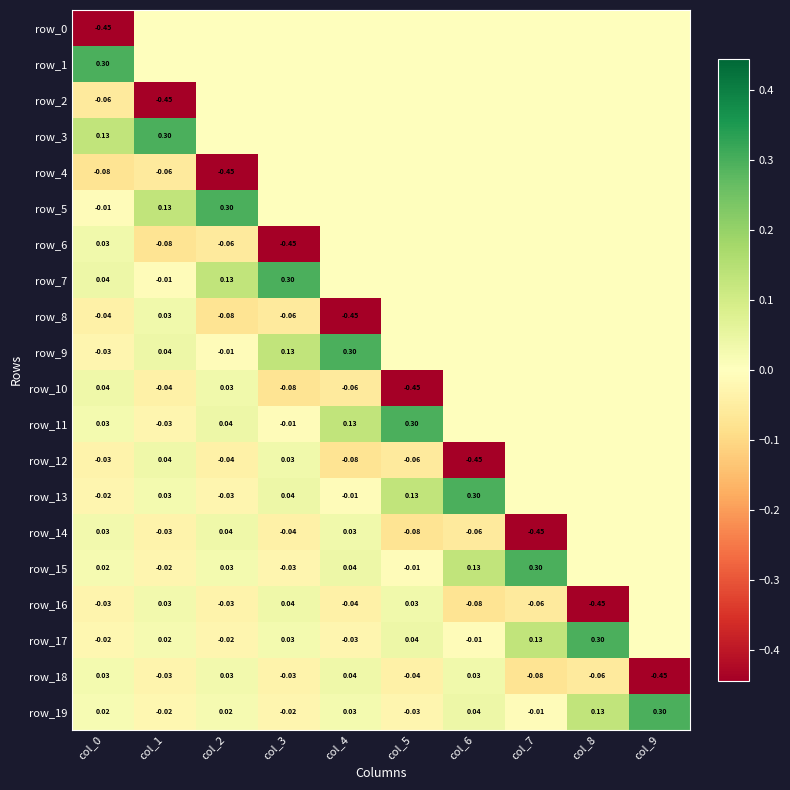

Reading right to left, transcribe all the data shown in this chart.

row_0: col_9=0.0	col_8=0.0	col_7=0.0	col_6=0.0	col_5=0.0	col_4=0.0	col_3=0.0	col_2=0.0	col_1=0.0	col_0=-0.4
row_1: col_9=0.0	col_8=0.0	col_7=0.0	col_6=0.0	col_5=0.0	col_4=0.0	col_3=0.0	col_2=0.0	col_1=0.0	col_0=0.3
row_2: col_9=0.0	col_8=0.0	col_7=0.0	col_6=0.0	col_5=0.0	col_4=0.0	col_3=0.0	col_2=0.0	col_1=-0.4	col_0=-0.1
row_3: col_9=0.0	col_8=0.0	col_7=0.0	col_6=0.0	col_5=0.0	col_4=0.0	col_3=0.0	col_2=0.0	col_1=0.3	col_0=0.1
row_4: col_9=0.0	col_8=0.0	col_7=0.0	col_6=0.0	col_5=0.0	col_4=0.0	col_3=0.0	col_2=-0.4	col_1=-0.1	col_0=-0.1
row_5: col_9=0.0	col_8=0.0	col_7=0.0	col_6=0.0	col_5=0.0	col_4=0.0	col_3=0.0	col_2=0.3	col_1=0.1	col_0=-0.0
row_6: col_9=0.0	col_8=0.0	col_7=0.0	col_6=0.0	col_5=0.0	col_4=0.0	col_3=-0.4	col_2=-0.1	col_1=-0.1	col_0=0.0
row_7: col_9=0.0	col_8=0.0	col_7=0.0	col_6=0.0	col_5=0.0	col_4=0.0	col_3=0.3	col_2=0.1	col_1=-0.0	col_0=0.0
row_8: col_9=0.0	col_8=0.0	col_7=0.0	col_6=0.0	col_5=0.0	col_4=-0.4	col_3=-0.1	col_2=-0.1	col_1=0.0	col_0=-0.0
row_9: col_9=0.0	col_8=0.0	col_7=0.0	col_6=0.0	col_5=0.0	col_4=0.3	col_3=0.1	col_2=-0.0	col_1=0.0	col_0=-0.0
row_10: col_9=0.0	col_8=0.0	col_7=0.0	col_6=0.0	col_5=-0.4	col_4=-0.1	col_3=-0.1	col_2=0.0	col_1=-0.0	col_0=0.0
row_11: col_9=0.0	col_8=0.0	col_7=0.0	col_6=0.0	col_5=0.3	col_4=0.1	col_3=-0.0	col_2=0.0	col_1=-0.0	col_0=0.0
row_12: col_9=0.0	col_8=0.0	col_7=0.0	col_6=-0.4	col_5=-0.1	col_4=-0.1	col_3=0.0	col_2=-0.0	col_1=0.0	col_0=-0.0
row_13: col_9=0.0	col_8=0.0	col_7=0.0	col_6=0.3	col_5=0.1	col_4=-0.0	col_3=0.0	col_2=-0.0	col_1=0.0	col_0=-0.0
row_14: col_9=0.0	col_8=0.0	col_7=-0.4	col_6=-0.1	col_5=-0.1	col_4=0.0	col_3=-0.0	col_2=0.0	col_1=-0.0	col_0=0.0
row_15: col_9=0.0	col_8=0.0	col_7=0.3	col_6=0.1	col_5=-0.0	col_4=0.0	col_3=-0.0	col_2=0.0	col_1=-0.0	col_0=0.0
row_16: col_9=0.0	col_8=-0.4	col_7=-0.1	col_6=-0.1	col_5=0.0	col_4=-0.0	col_3=0.0	col_2=-0.0	col_1=0.0	col_0=-0.0
row_17: col_9=0.0	col_8=0.3	col_7=0.1	col_6=-0.0	col_5=0.0	col_4=-0.0	col_3=0.0	col_2=-0.0	col_1=0.0	col_0=-0.0
row_18: col_9=-0.4	col_8=-0.1	col_7=-0.1	col_6=0.0	col_5=-0.0	col_4=0.0	col_3=-0.0	col_2=0.0	col_1=-0.0	col_0=0.0
row_19: col_9=0.3	col_8=0.1	col_7=-0.0	col_6=0.0	col_5=-0.0	col_4=0.0	col_3=-0.0	col_2=0.0	col_1=-0.0	col_0=0.0